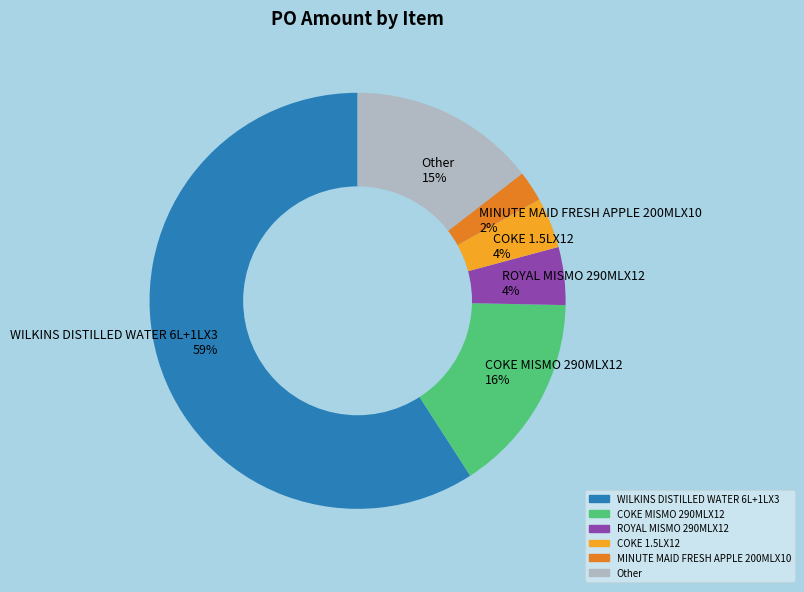

True or false: WILKINS DISTILLED WATER 6L+1LX3 59% accounts for 59% of the total.

True